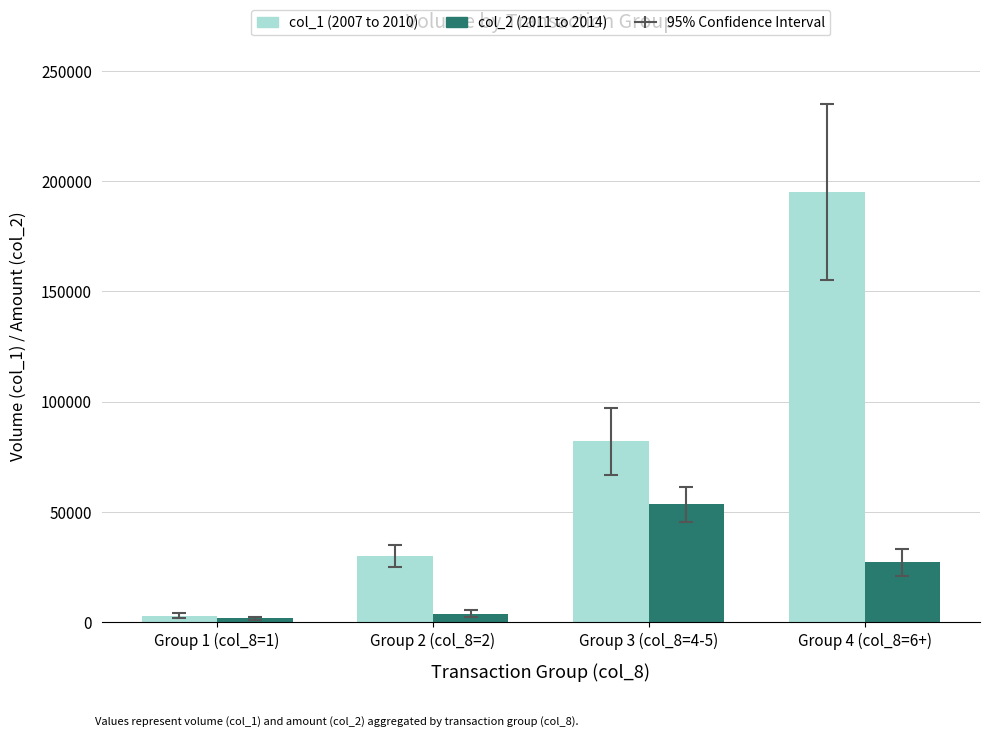

What is the label of the 3rd bar from the left?

Group 3 (col_8=4-5)